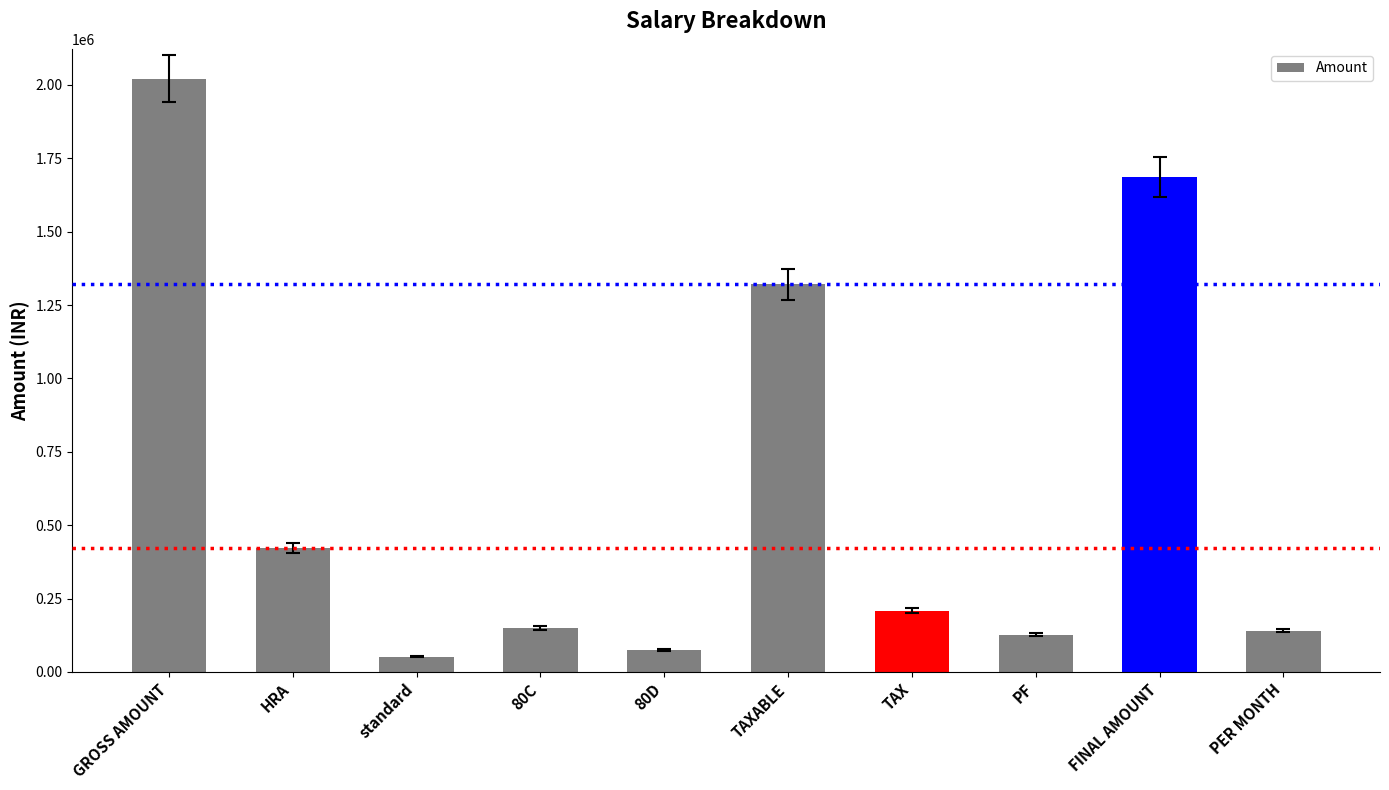

What is the average value?

620641